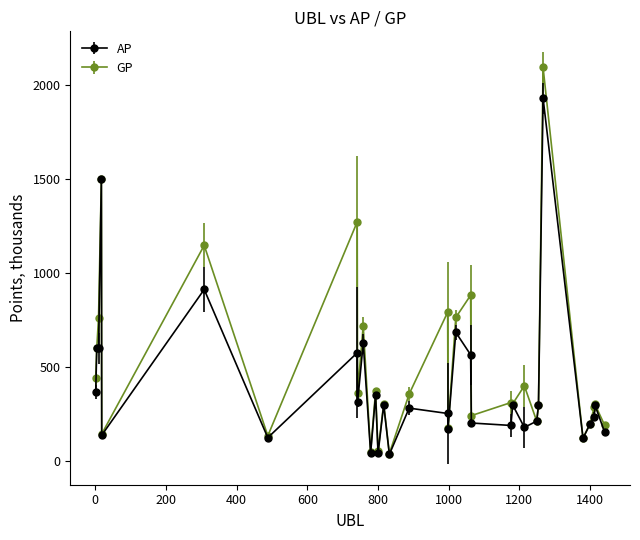

True or false: GP has more than 2 interior local peaks.

True